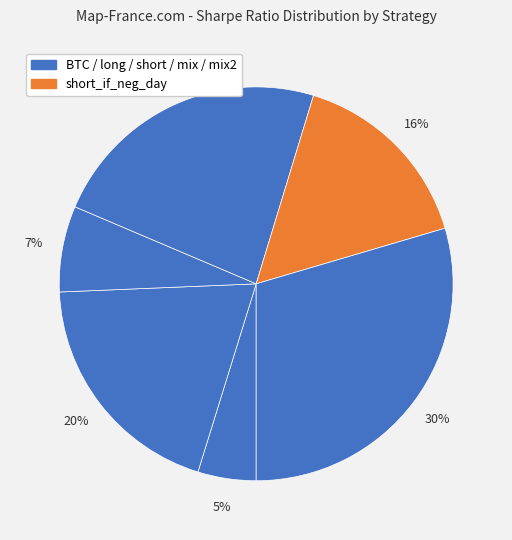

To the nearest percent, what is the average slice percentage?

17%